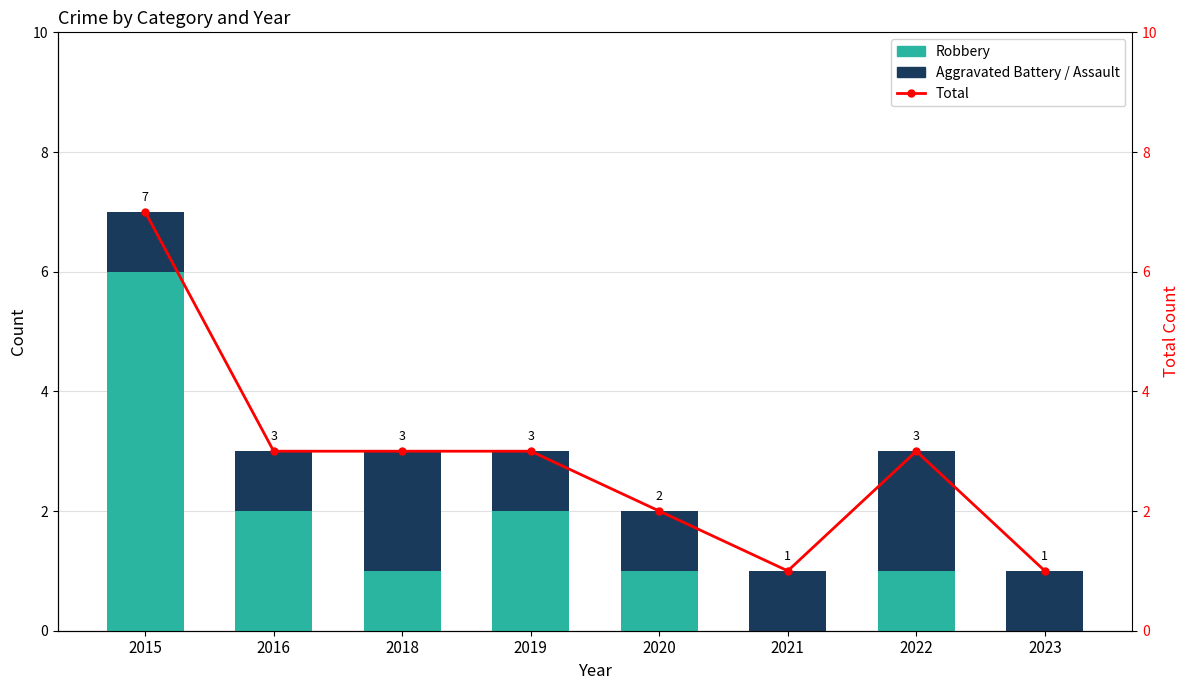

Which series has the largest total across all categories?

Total